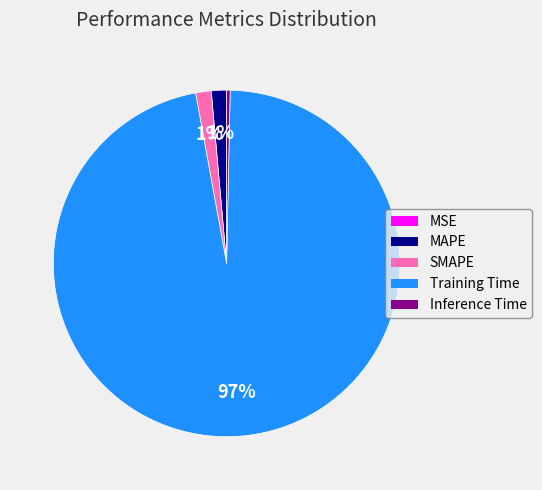

Is it true that Inference Time is 8% of the pie?

False